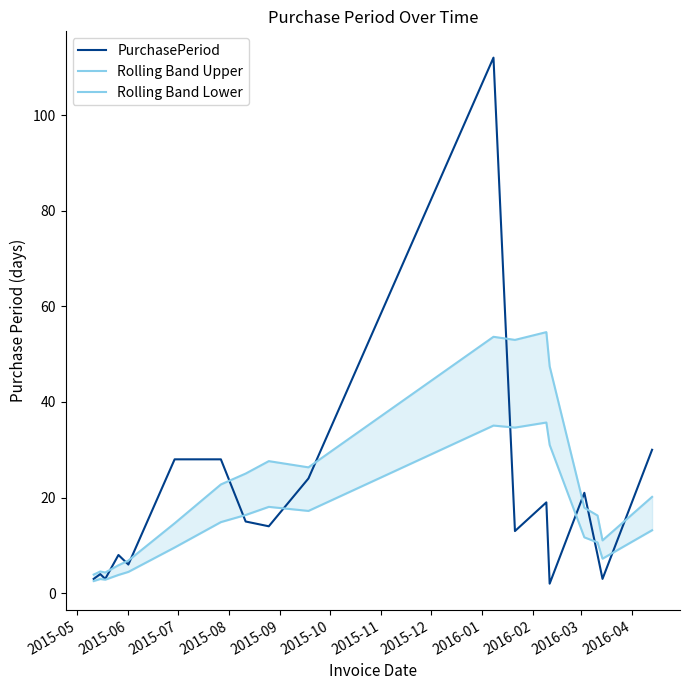

What is the highest value of the PurchasePeriod series?

112